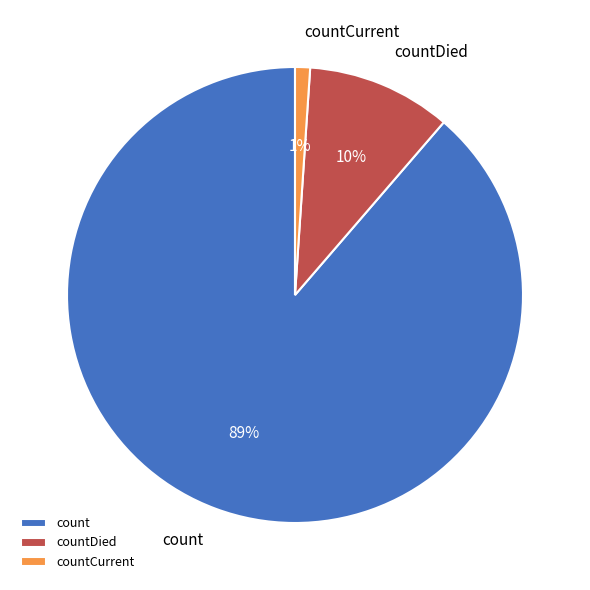

To the nearest percent, what is the difference between the count and countCurrent slice percentages?

88%